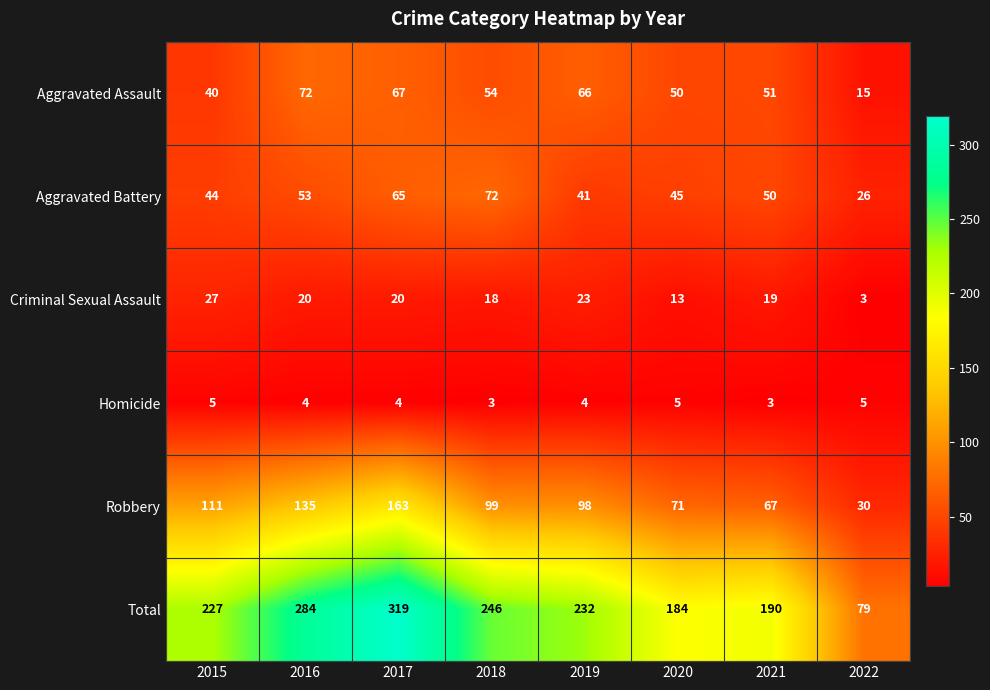

At which label does Criminal Sexual Assault first exceed 20?

2015